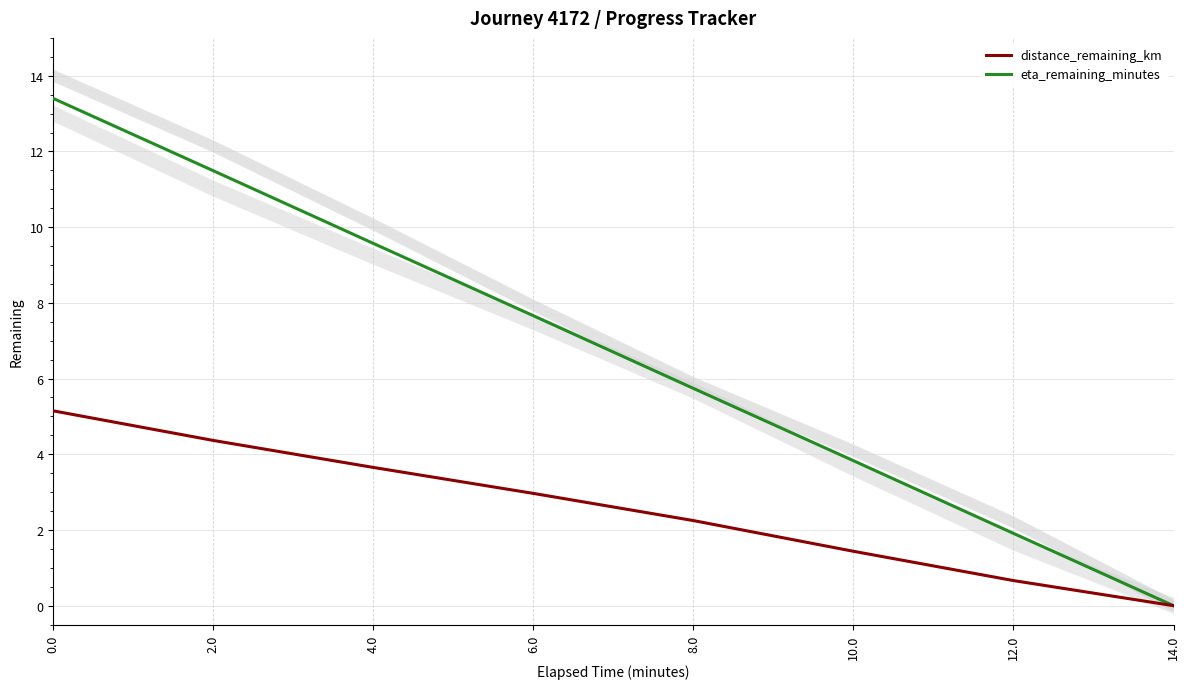

Is this an area chart (filled region under the line)?

No